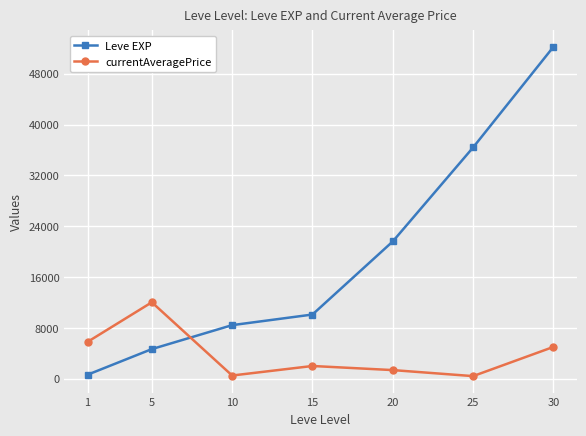

What is the greatest value displayed?

52220.0